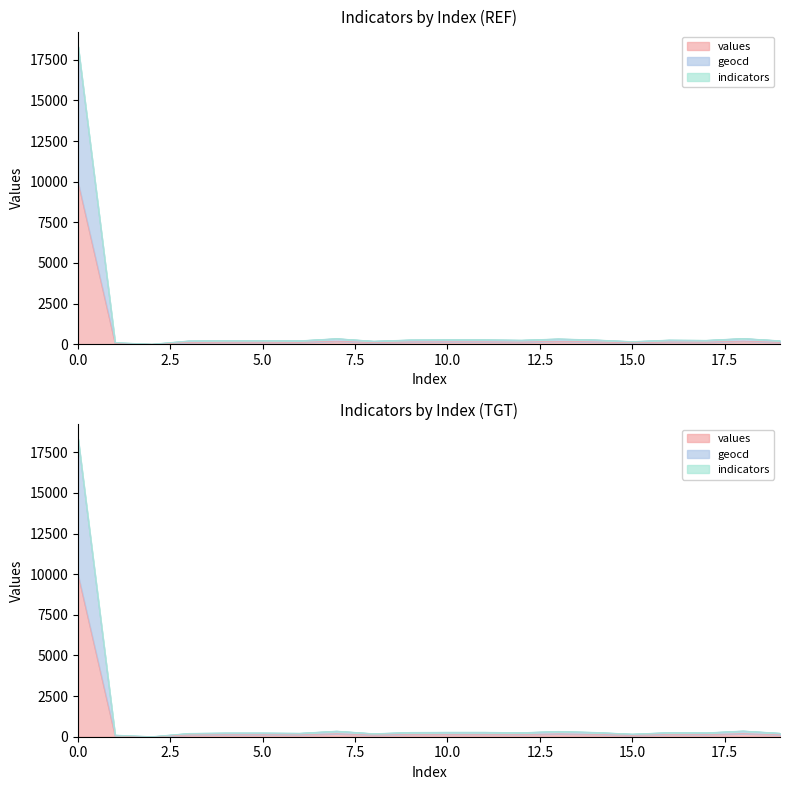

True or false: geocd has a value of 210 at 19.

True